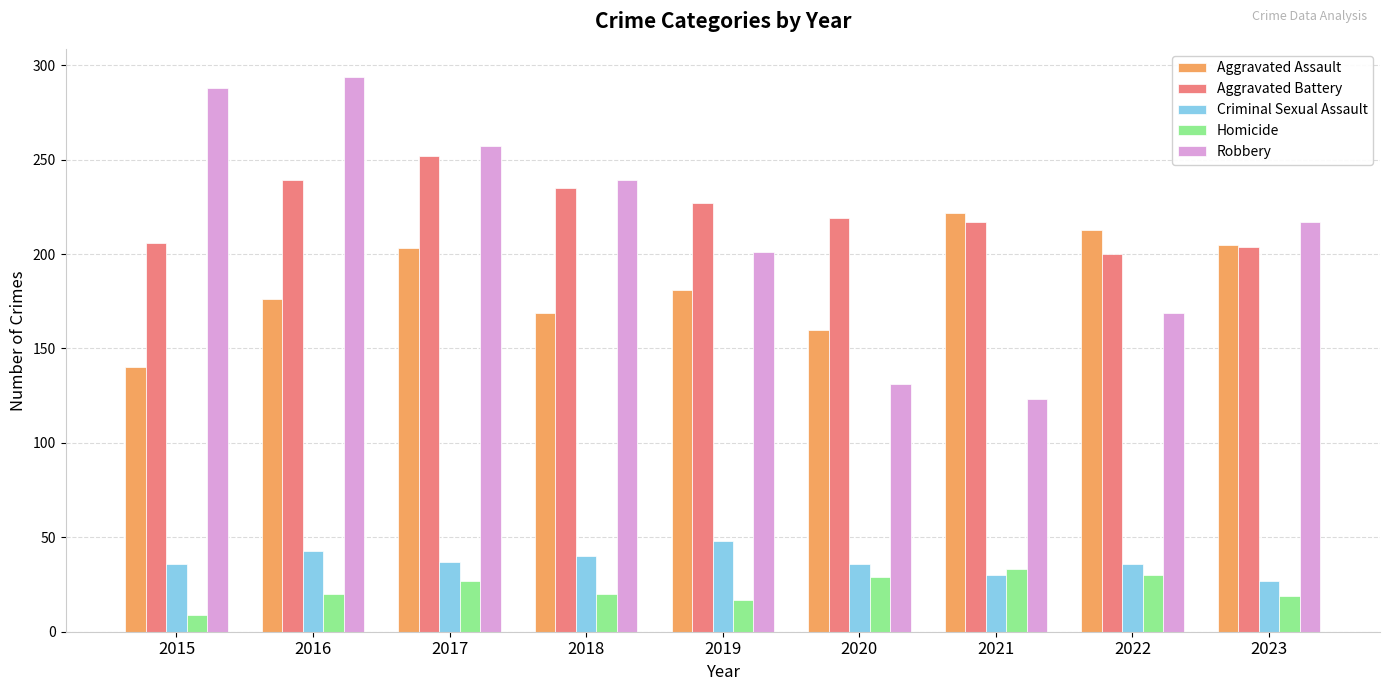

Which series has the widest spread of values?

Robbery